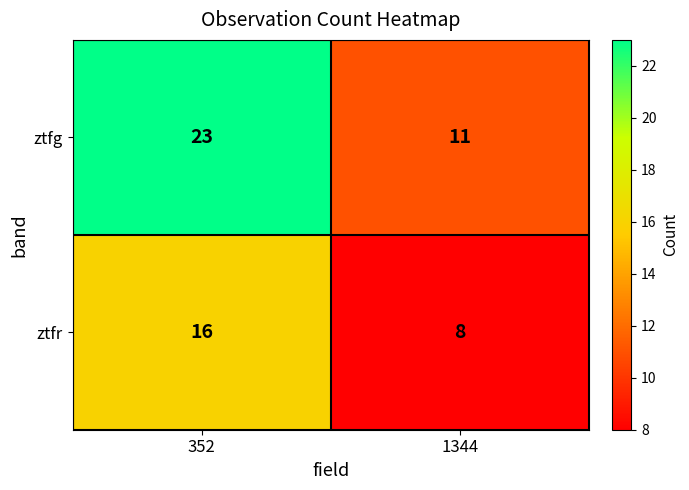

Which series has the largest total across all categories?

ztfg